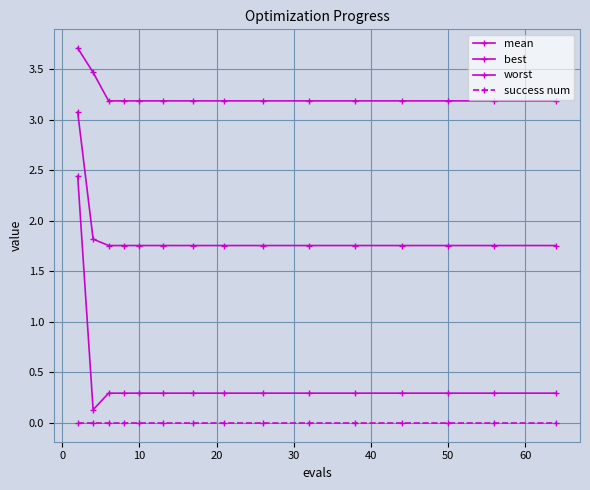

Reading left to right, transcribe all the data shown in this chart.

mean: 3.1	1.8	1.8	1.8	1.8	1.8	1.8	1.8	1.8	1.8	1.8	1.8	1.8	1.8	1.8
best: 2.4	0.1	0.3	0.3	0.3	0.3	0.3	0.3	0.3	0.3	0.3	0.3	0.3	0.3	0.3
worst: 3.7	3.5	3.2	3.2	3.2	3.2	3.2	3.2	3.2	3.2	3.2	3.2	3.2	3.2	3.2
success num: 0.0	0.0	0.0	0.0	0.0	0.0	0.0	0.0	0.0	0.0	0.0	0.0	0.0	0.0	0.0